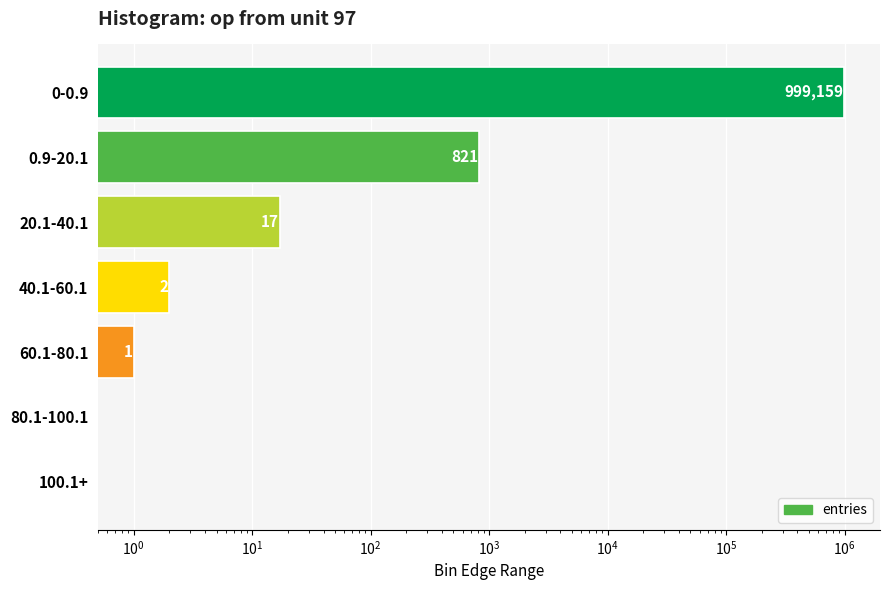

Does the chart contain stacked bars?

No